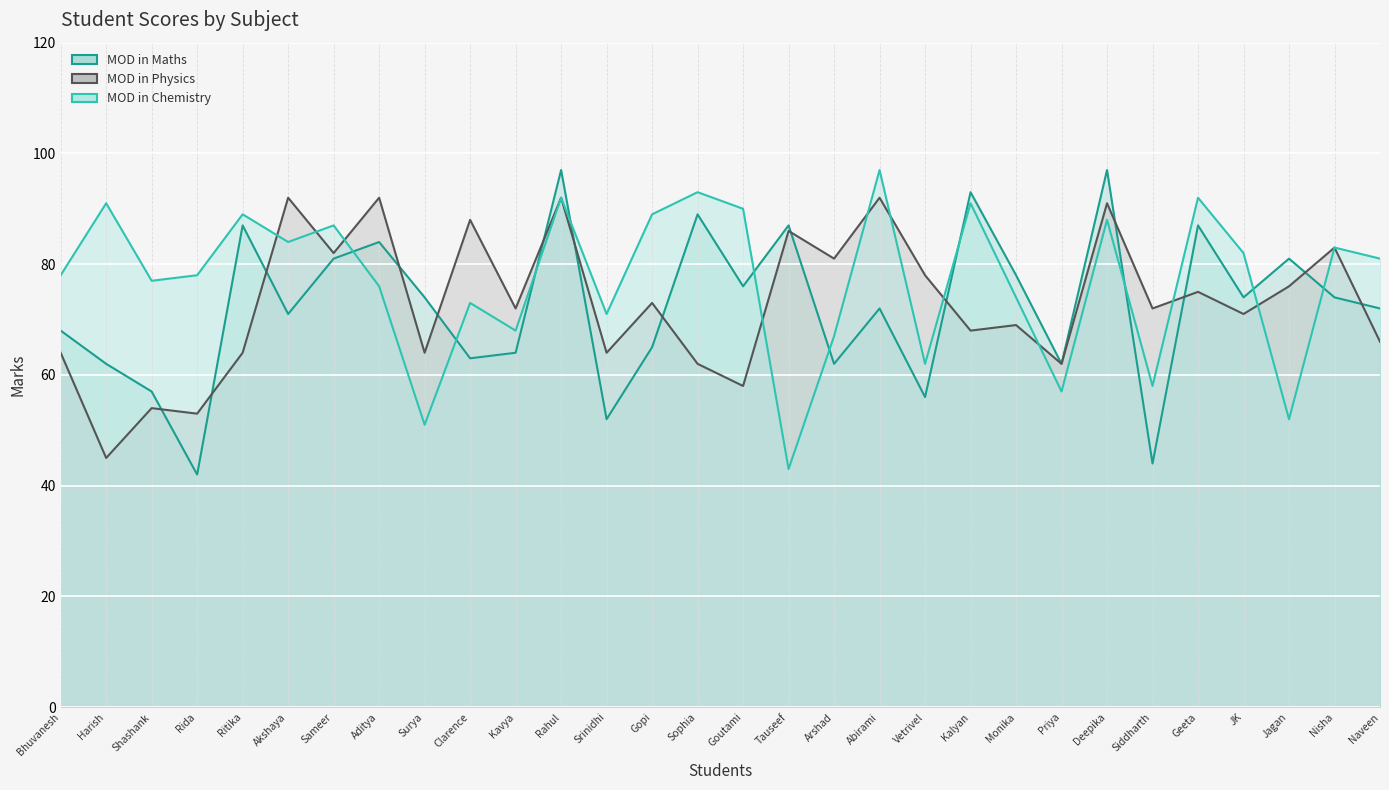

Which has a higher value, Naveen or Nisha?

Nisha